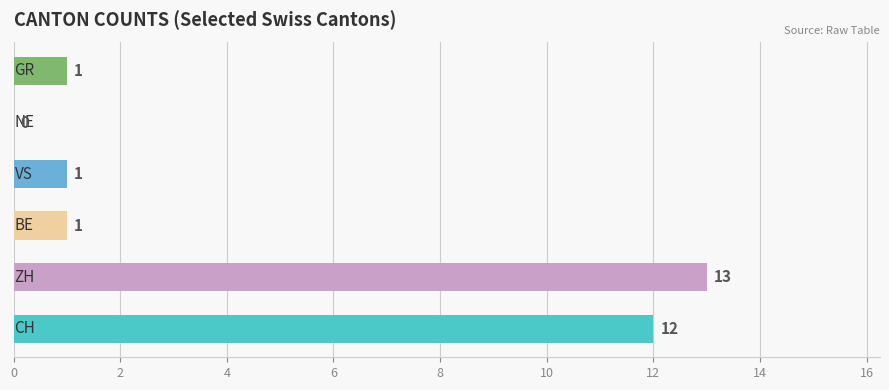

Count the number of data series in this chart.

1